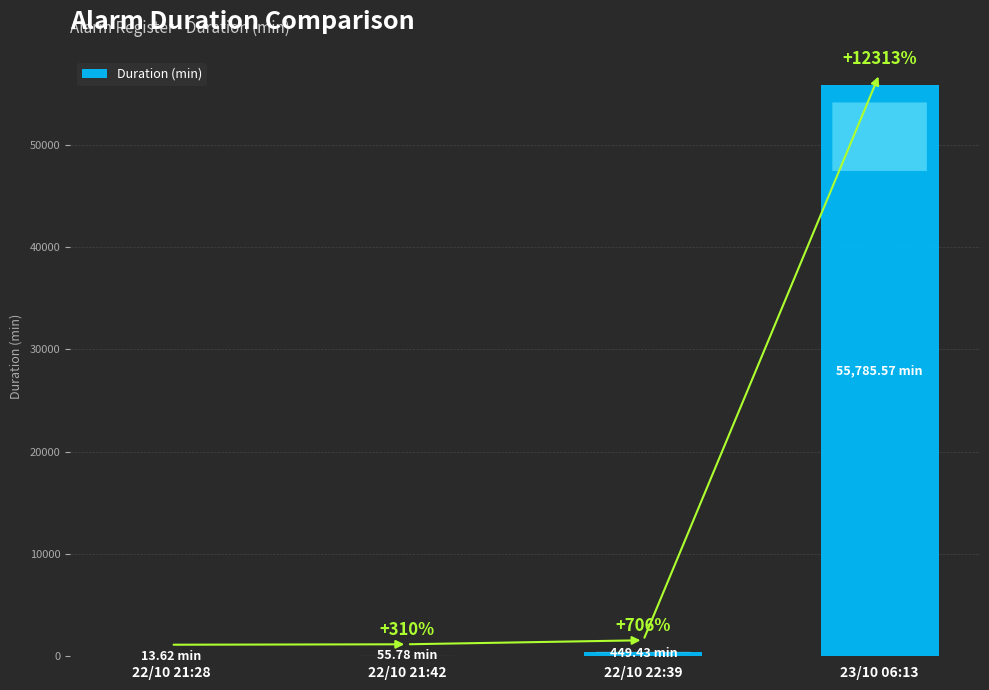

True or false: the data shows 13.6 at 22/10 21:28.

True